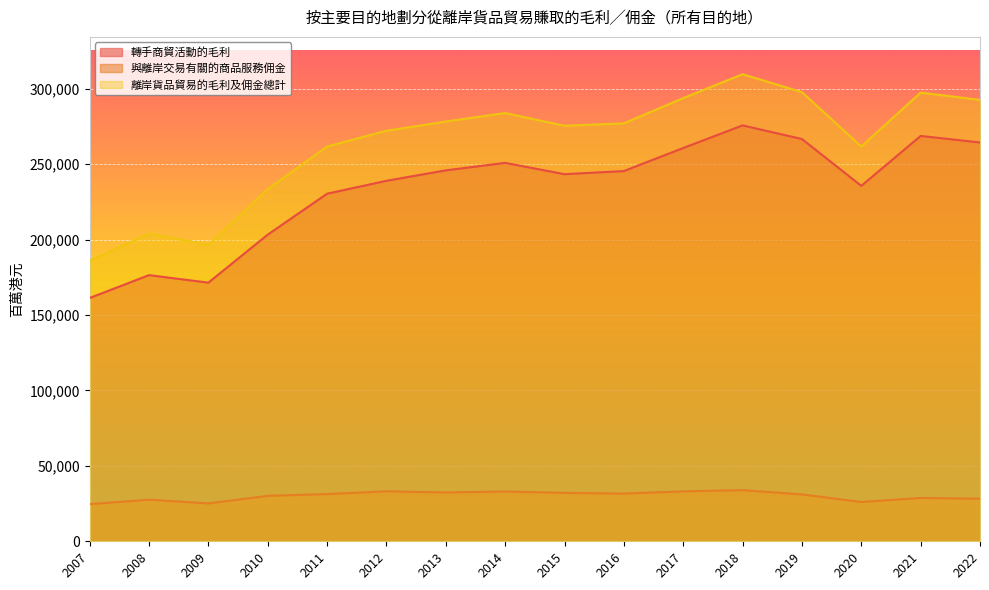

What are all the series names shown in the legend?

轉手商貿活動的毛利, 與離岸交易有關的商品服務佣金, 離岸貨品貿易的毛利及佣金總計